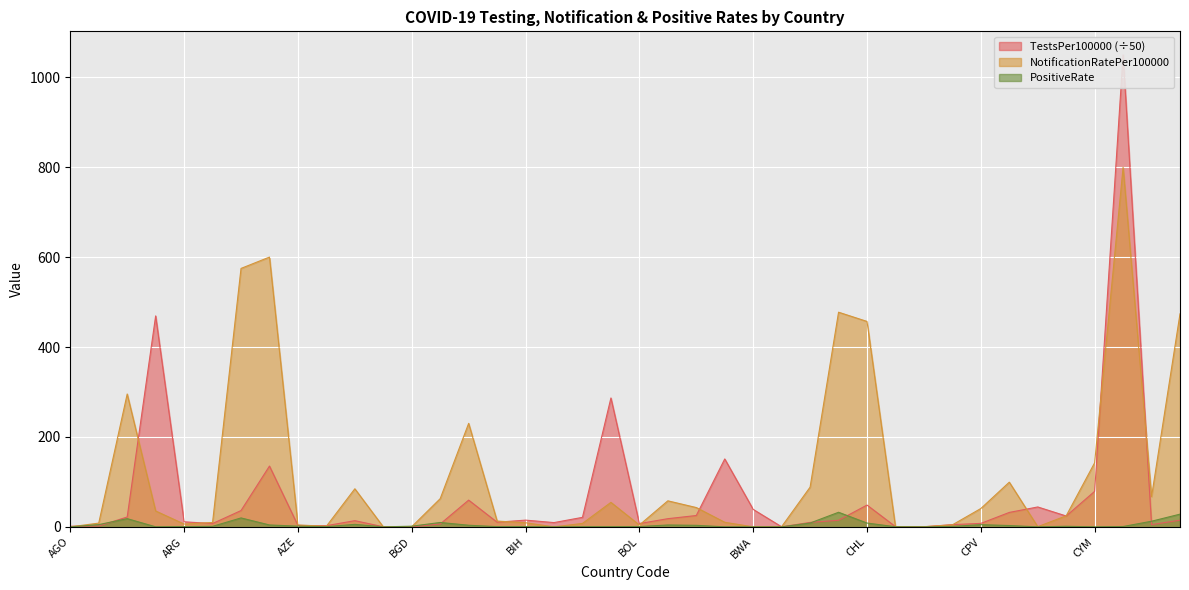

How many data points in NotificationRatePer100000 are above 24?

20